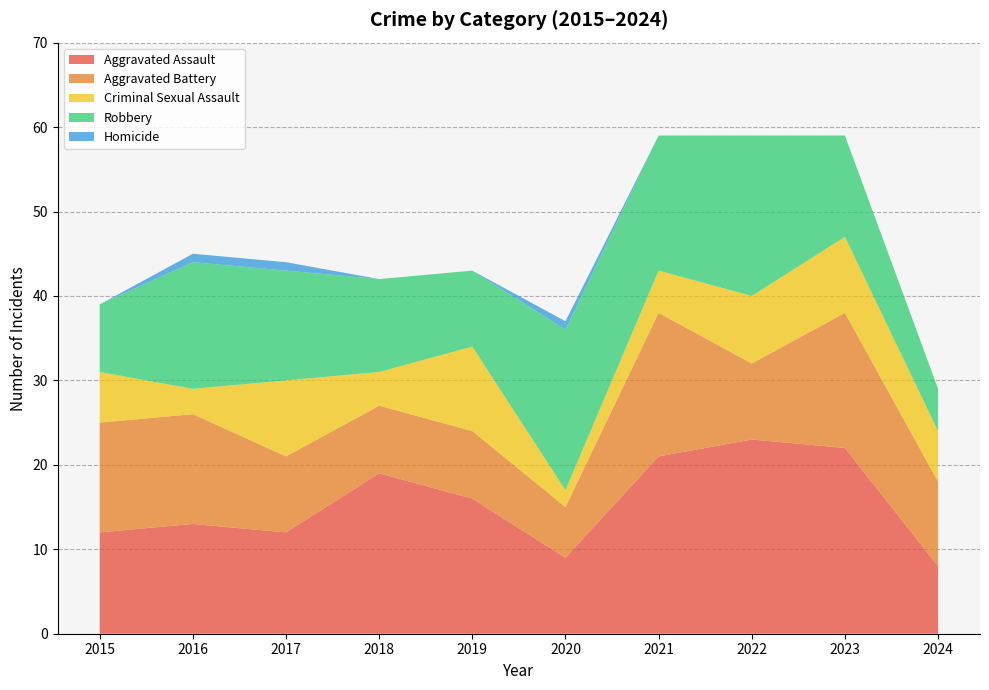

Reading left to right, transcribe all the data shown in this chart.

Aggravated Assault: 12	13	12	19	16	9	21	23	22	8
Aggravated Battery: 13	13	9	8	8	6	17	9	16	10
Criminal Sexual Assault: 6	3	9	4	10	2	5	8	9	6
Robbery: 8	15	13	11	9	19	16	19	12	5
Homicide: 0	1	1	0	0	1	0	0	0	0